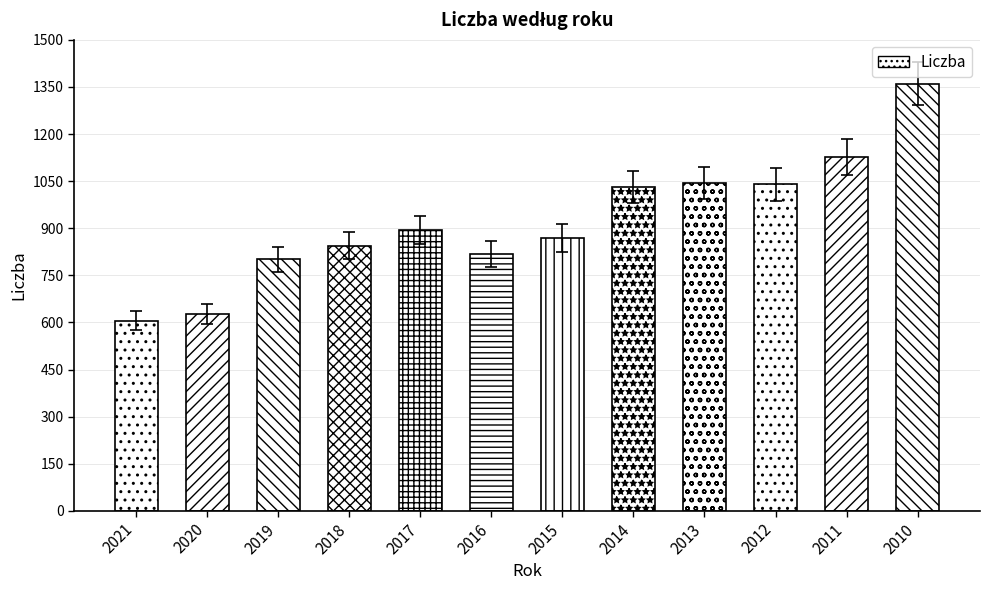

Read the value at 2018.

845